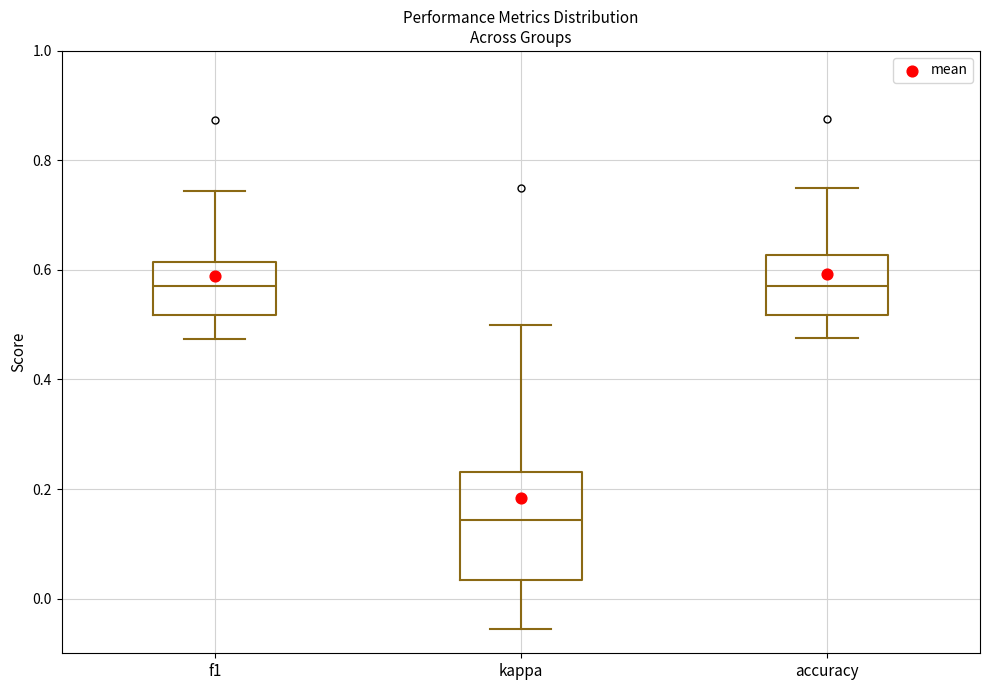

Reading left to right, read every box against the y-axis: the position of its median line, the range the box covers, and the ends of its whiskers. The values are not printed on the chart, so give them approximately, as read against the axis.

f1: median 0.58, box 0.52 to 0.62, whiskers 0.48 to 0.74
kappa: median 0.14, box 0.04 to 0.24, whiskers -0.06 to 0.50
accuracy: median 0.58, box 0.52 to 0.62, whiskers 0.48 to 0.76